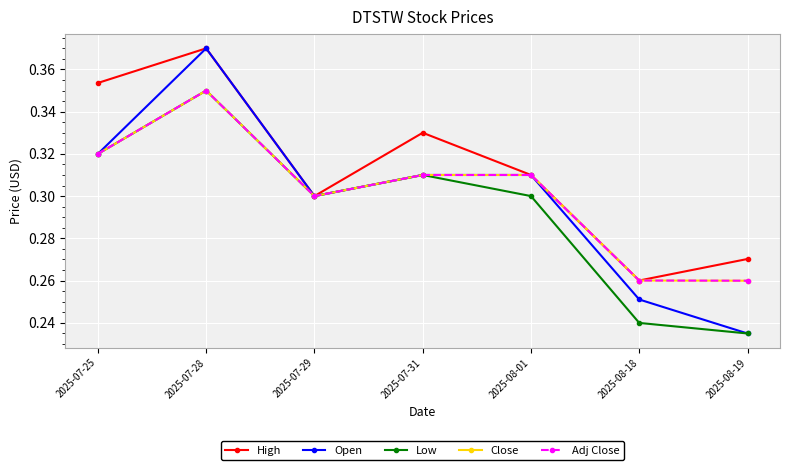

True or false: High and Low cross at least once.

False